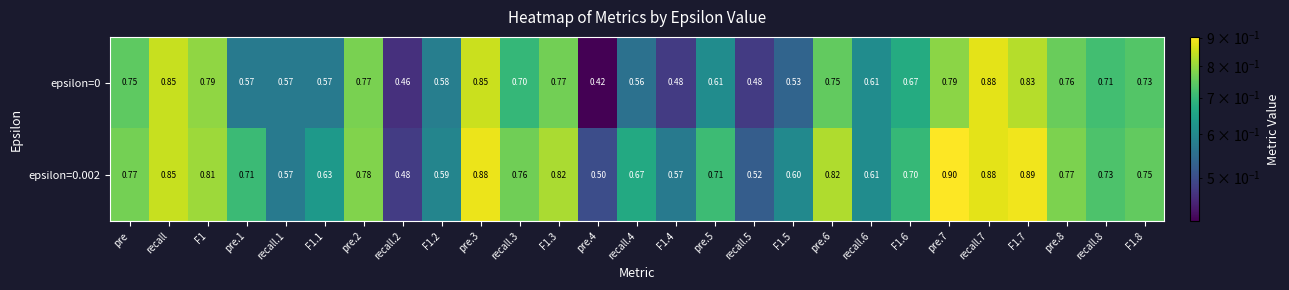

Is the value of epsilon=0.002 at recall.8 greater than the value of epsilon=0 at pre.3?

No